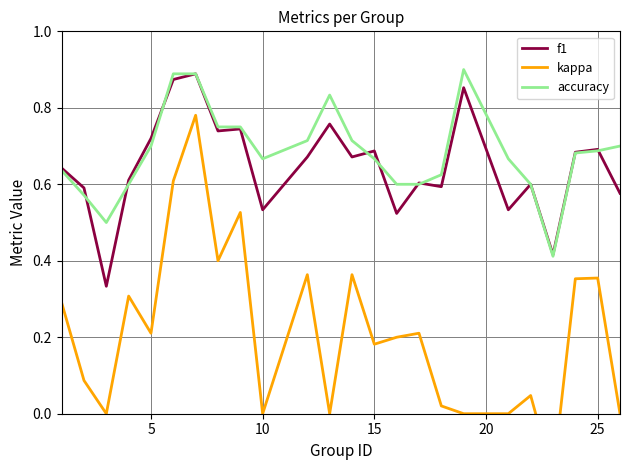

Is it true that accuracy equals 1.2 at 25?

False